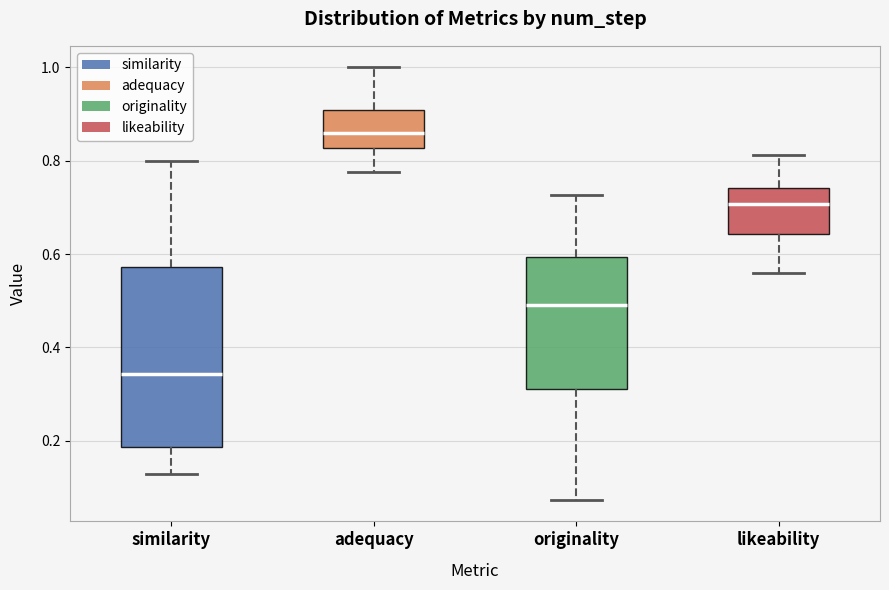

Reading left to right, transcribe this box plot: for each box, give where its median line is, the range the box spans, and where its two whiskers end, as read against the y-axis. The values are not printed on the chart, so give them approximately, as read against the axis.

similarity: median 0.34, box 0.18 to 0.58, whiskers 0.12 to 0.80
adequacy: median 0.86, box 0.82 to 0.90, whiskers 0.78 to 1.00
originality: median 0.50, box 0.32 to 0.60, whiskers 0.08 to 0.72
likeability: median 0.70, box 0.64 to 0.74, whiskers 0.56 to 0.82